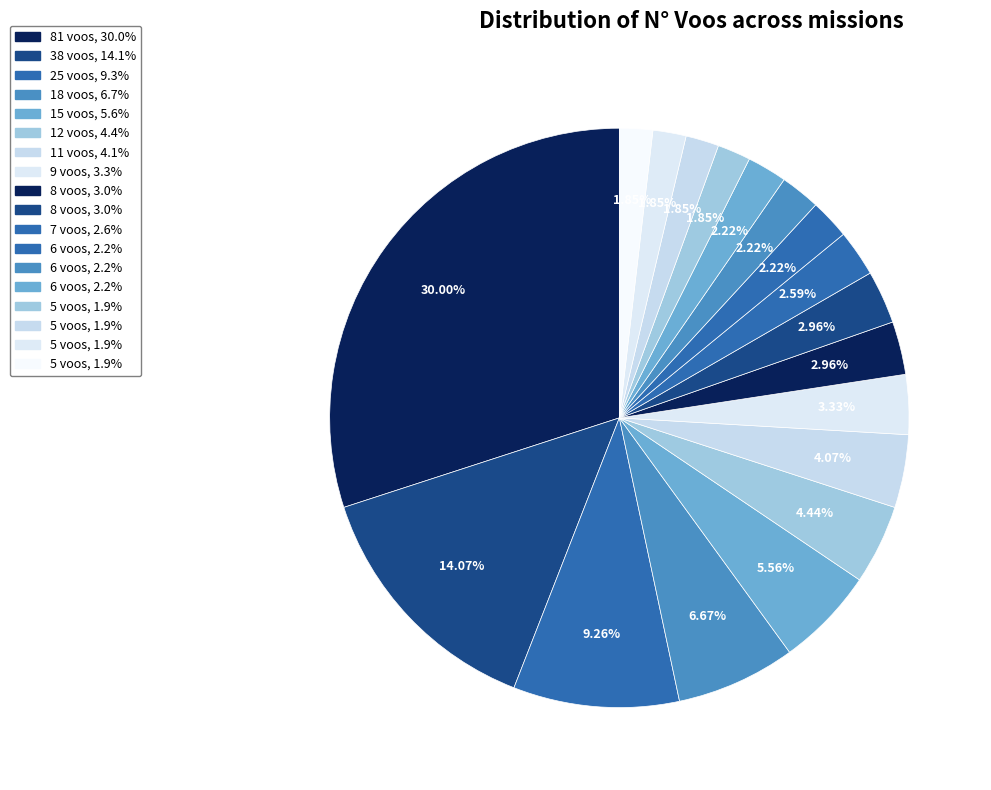

Is there any slice that represents more than half of the pie?

No